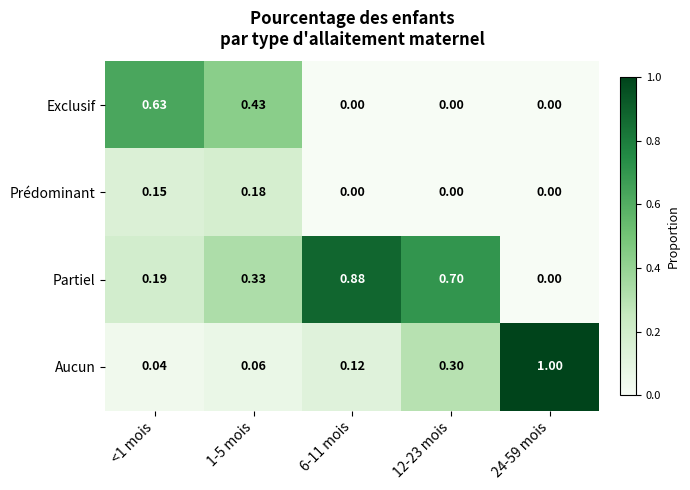

At which category is the sum across all series the highest?

<1 mois